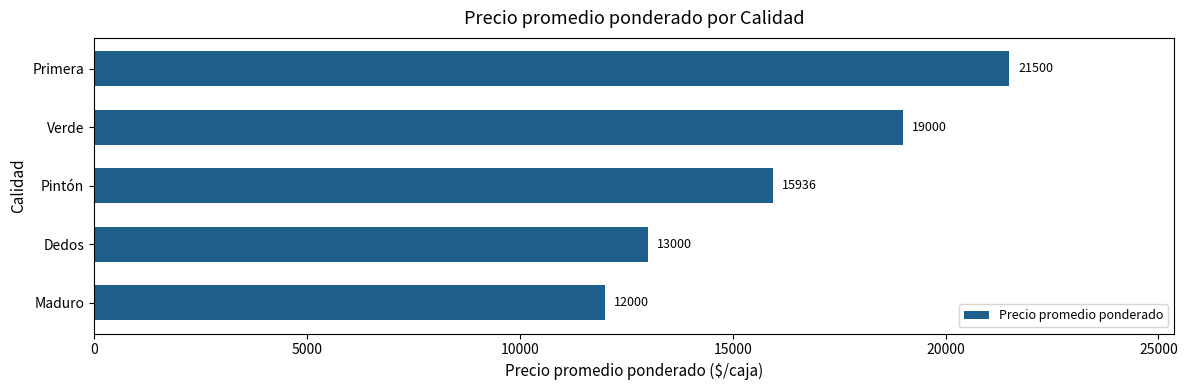

At which label is the value closest to 16750?

Pintón